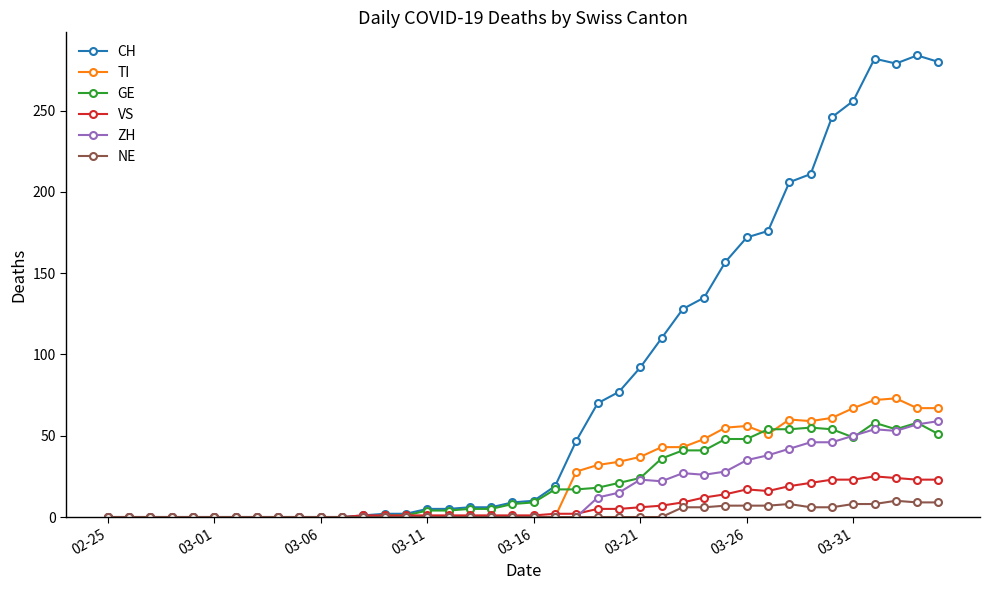

Which series has the largest range (max minus min)?

CH